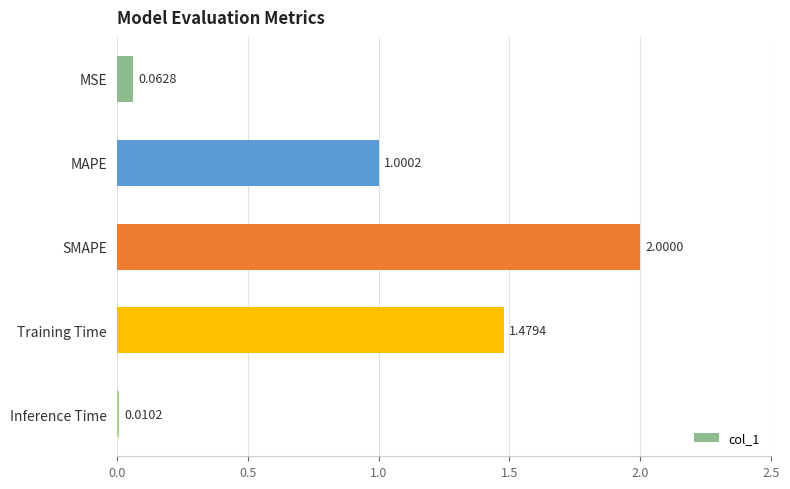

What is the sum of all values?

4.6